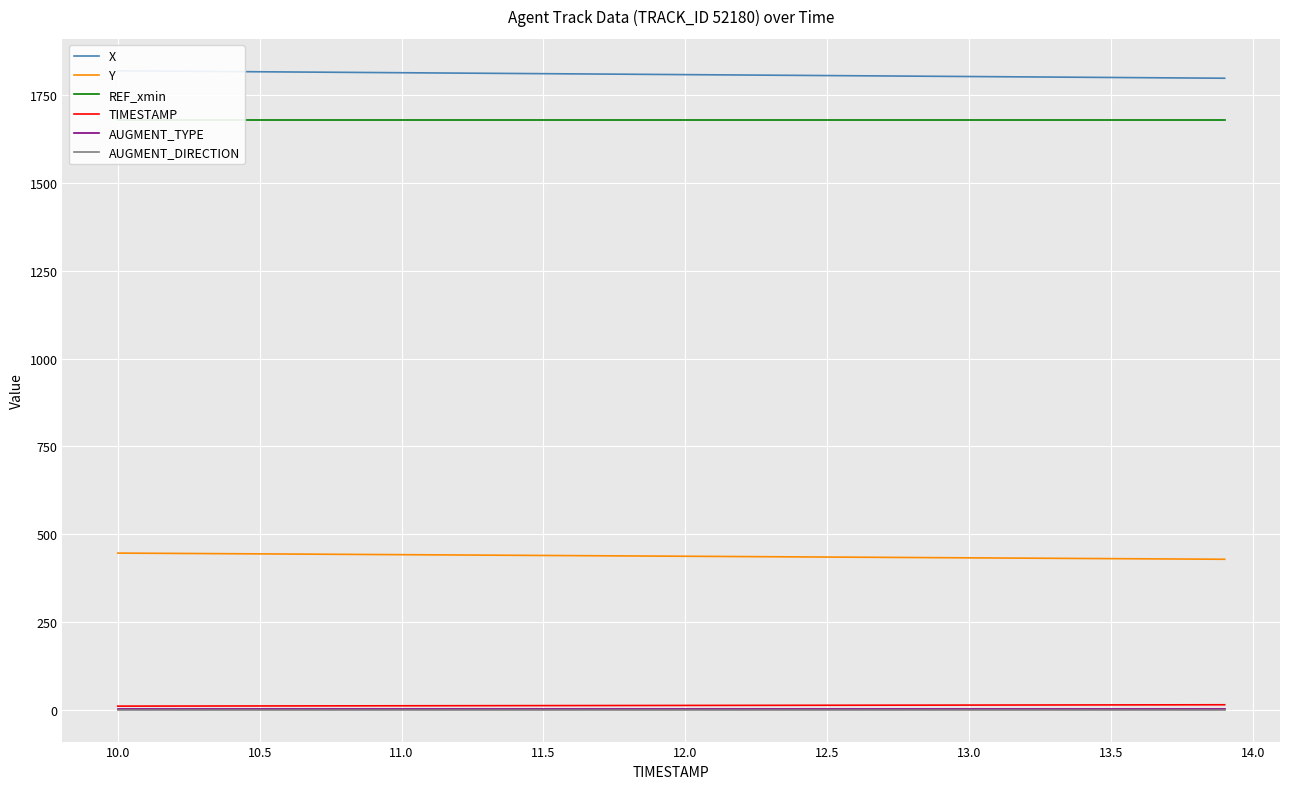

How many lines are shown in the chart?

6